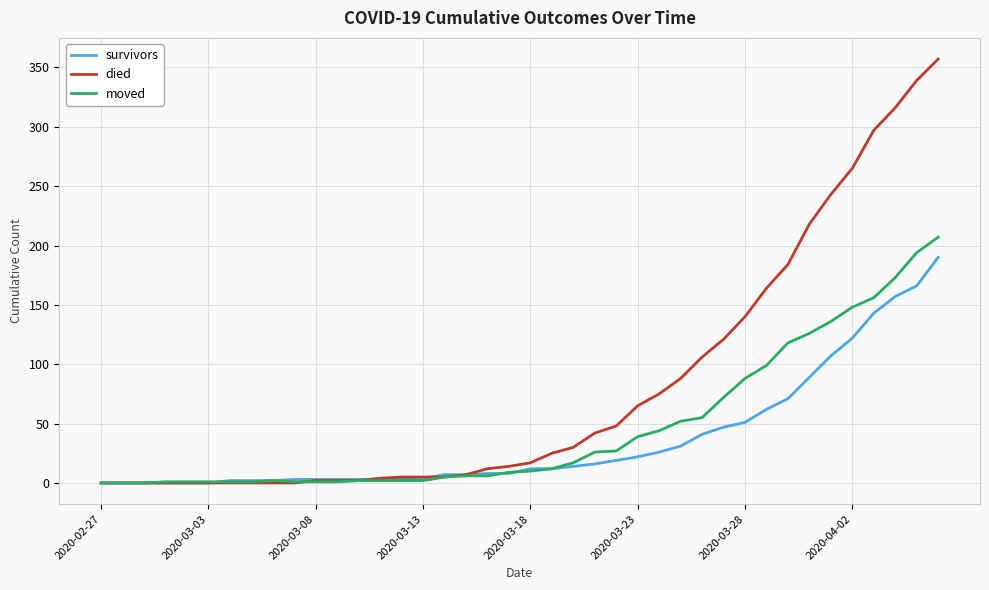

List the series in order of their overall mean, lowest first.

survivors, moved, died